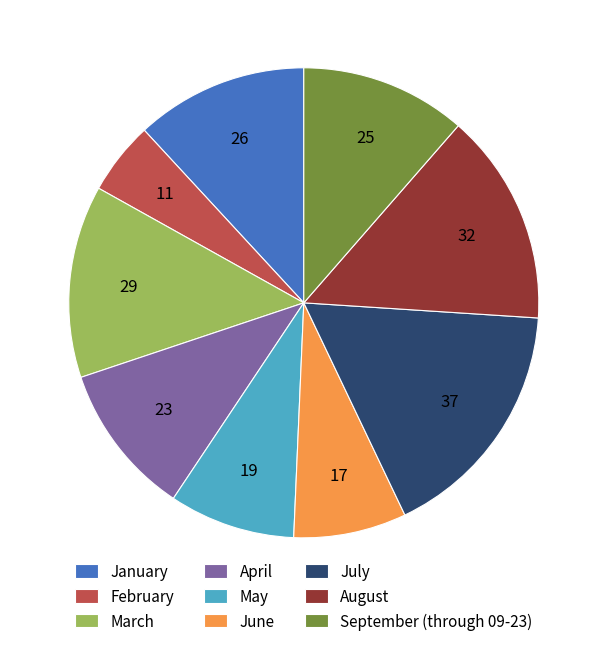

What is the smallest slice in the pie chart?

February